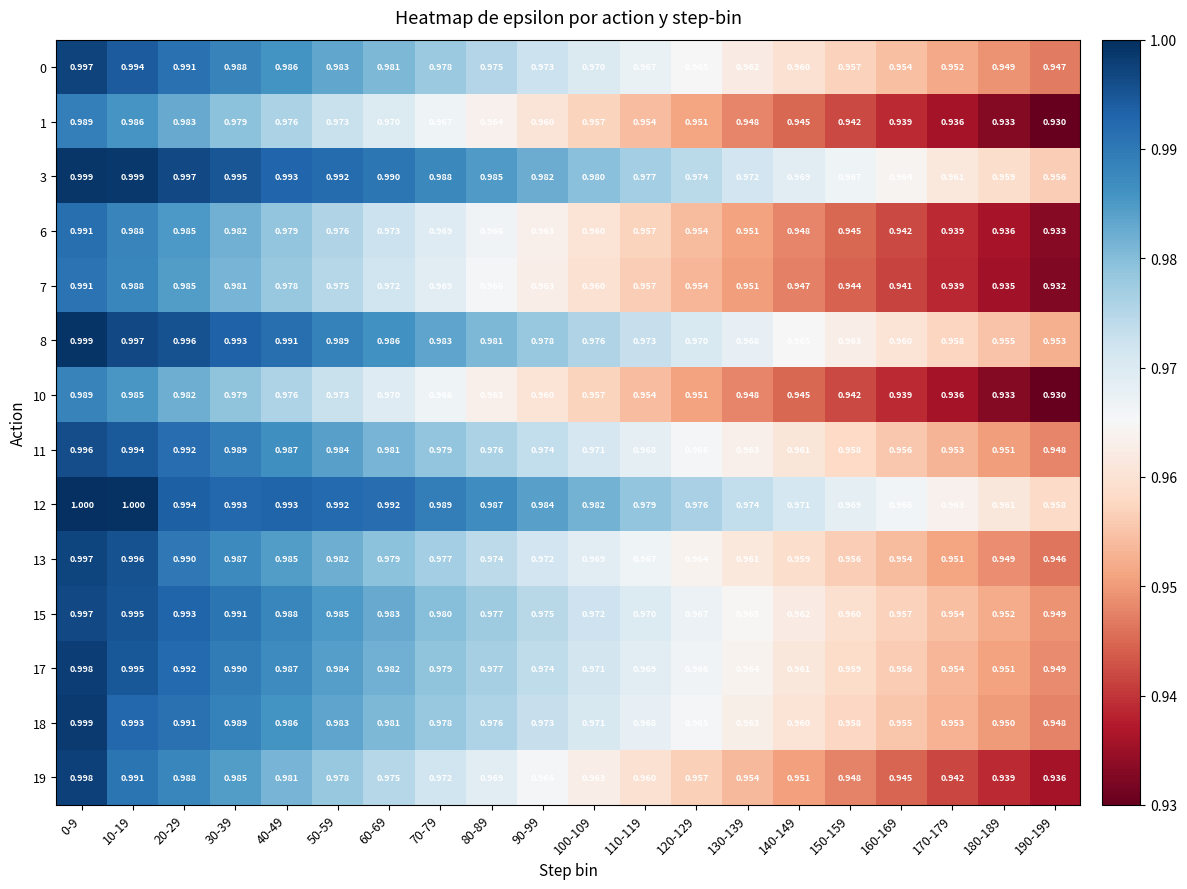

Is the value of 10 at 140-149 greater than the value of 17 at 70-79?

No